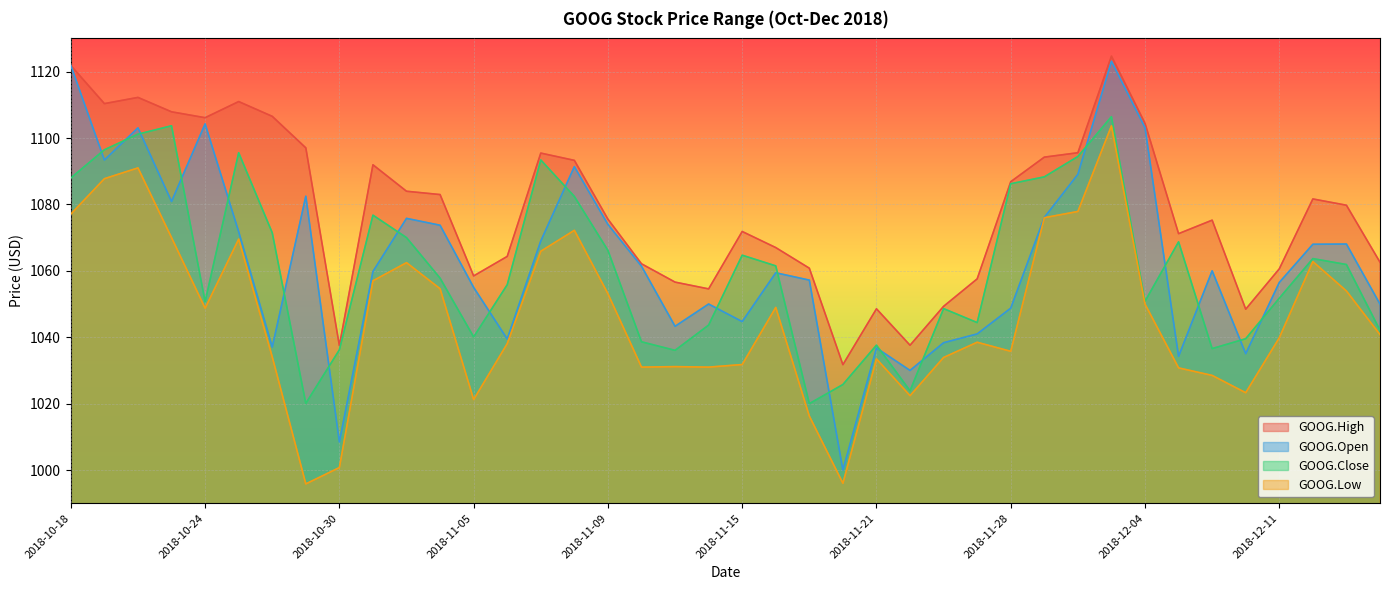

What is the average value of the GOOG.Close series?

1061.0